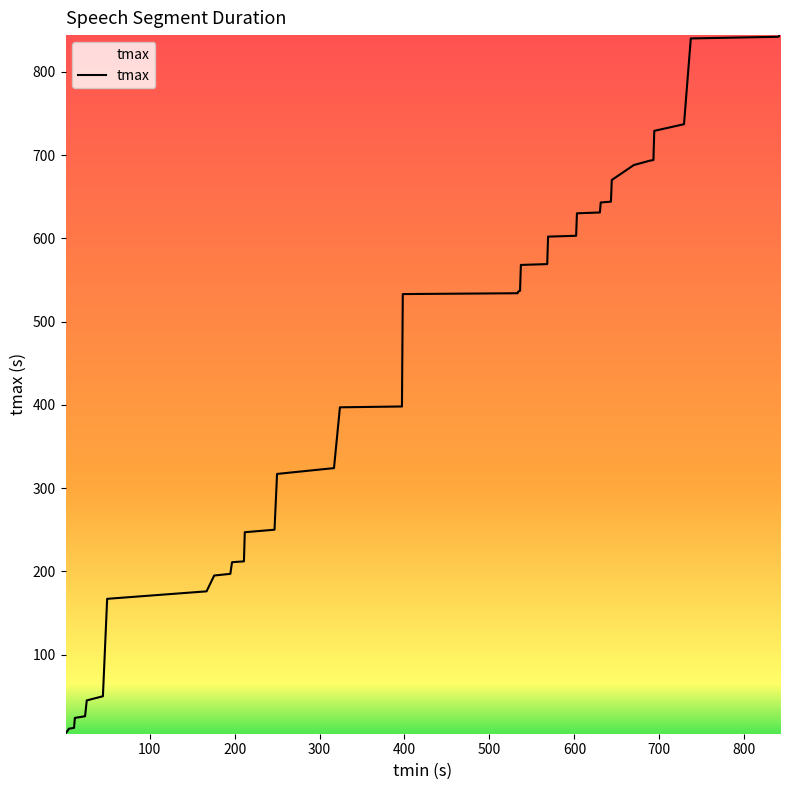

What is the maximum value shown in the chart?

844